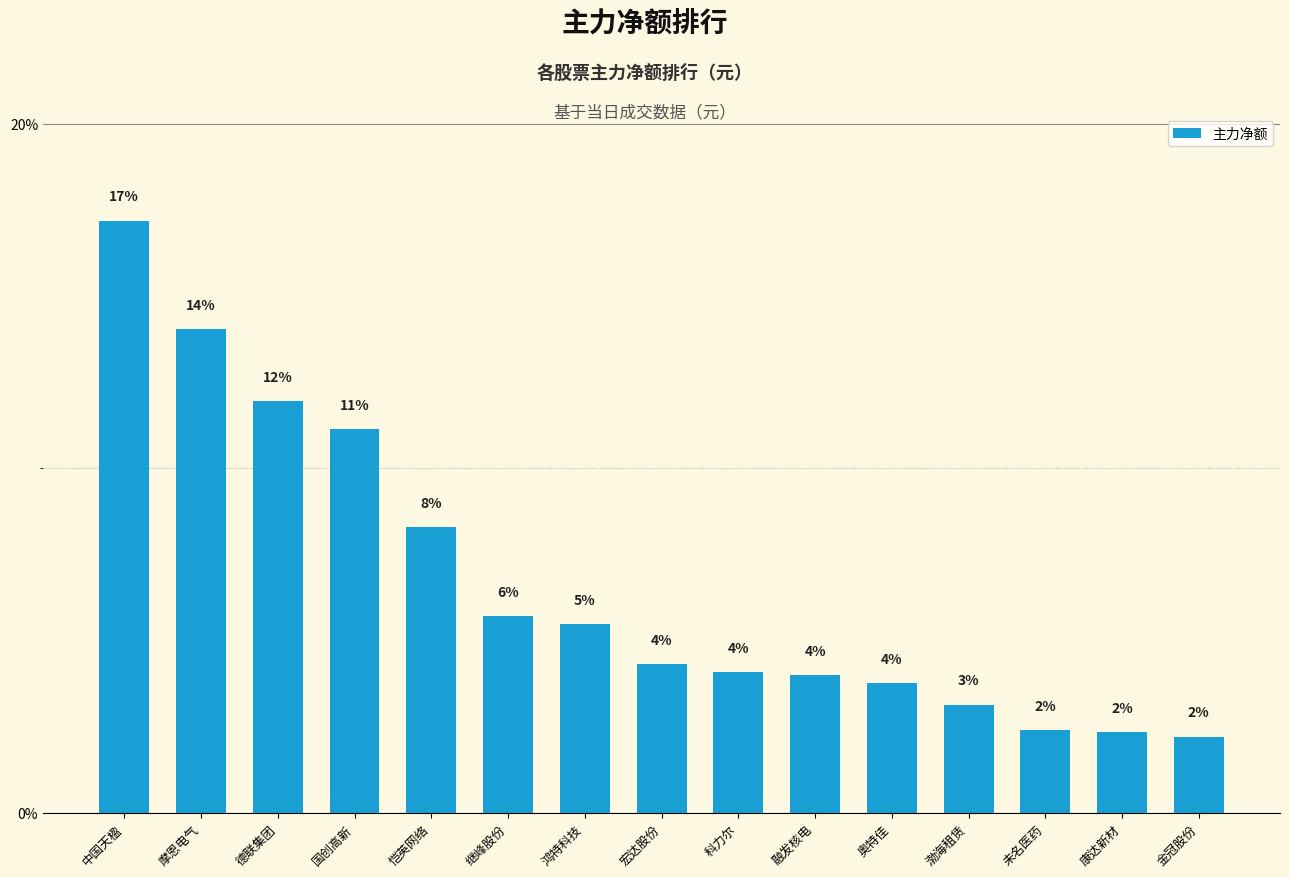

How many bars are there in total?

15